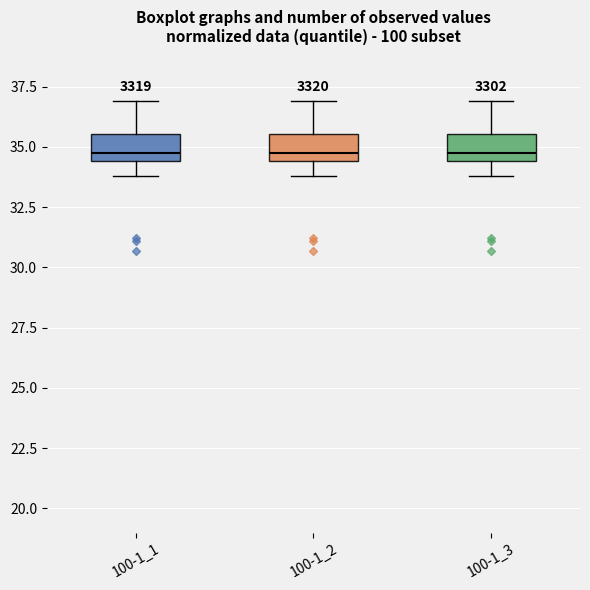

Reading left to right, read every box against the y-axis: the position of its median line, the range the box covers, and the ends of its whiskers. The values are not printed on the chart, so give them approximately, as read against the axis.

100-1_1: median 35.0, box 34.5 to 35.5, whiskers 34.0 to 37.0
100-1_2: median 35.0, box 34.5 to 35.5, whiskers 34.0 to 37.0
100-1_3: median 35.0, box 34.5 to 35.5, whiskers 34.0 to 37.0